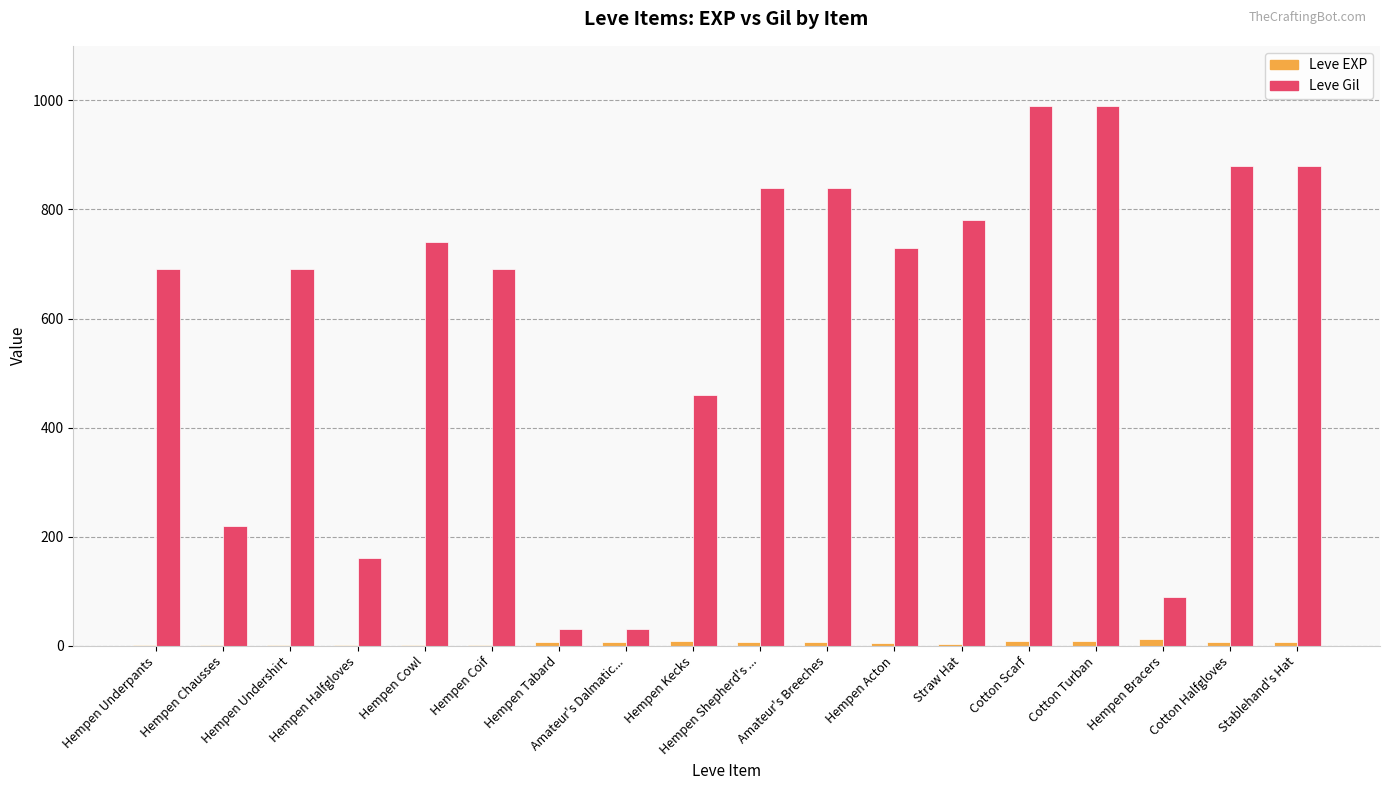

Count the number of categories in the chart.

18